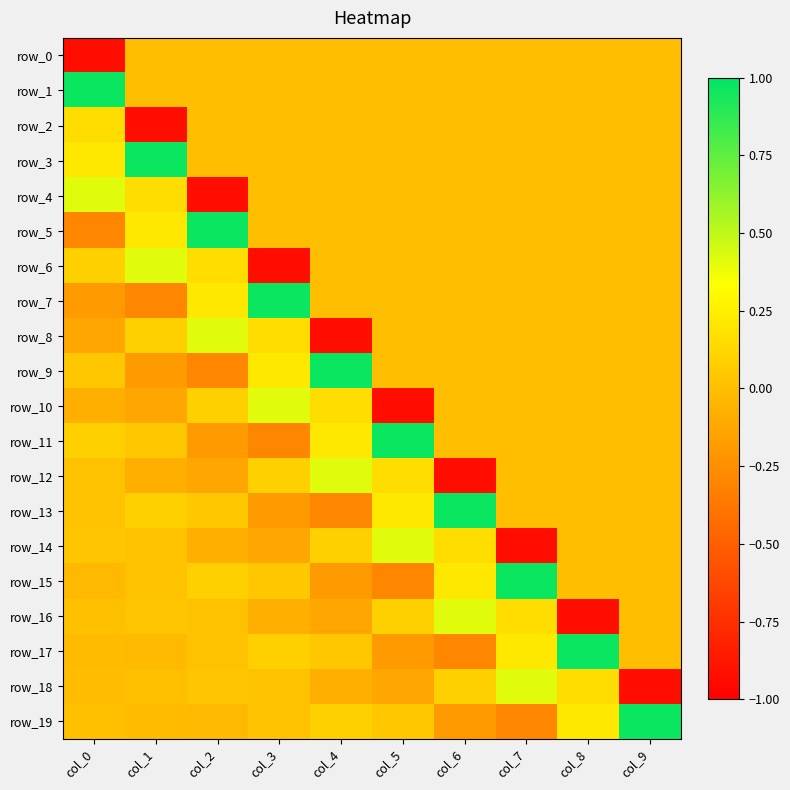

At which category does the chart reach its peak across all series?

col_0